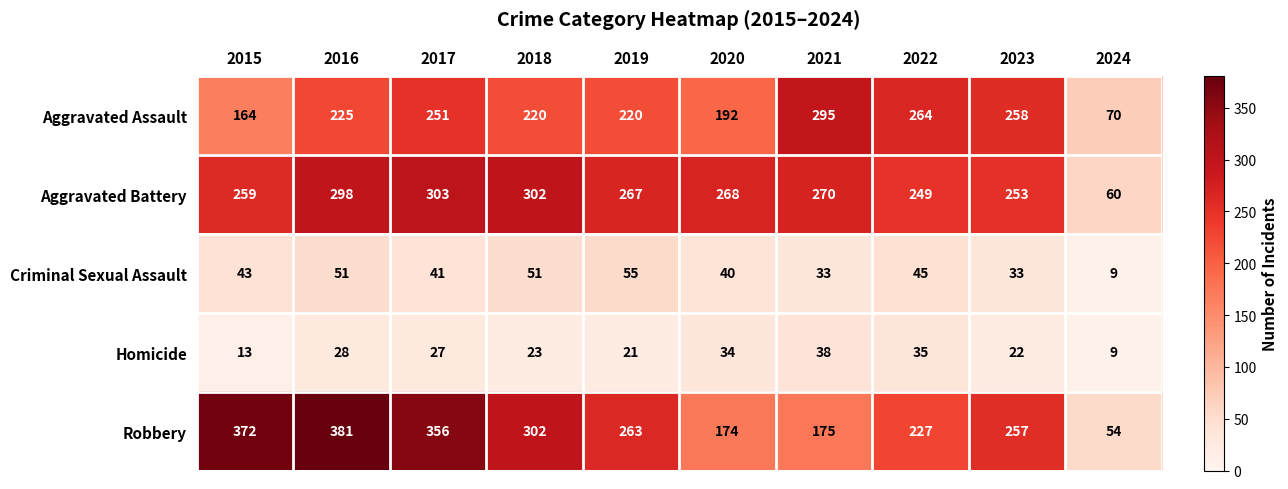

What is the difference between the maximum and minimum values in the Homicide series?

29